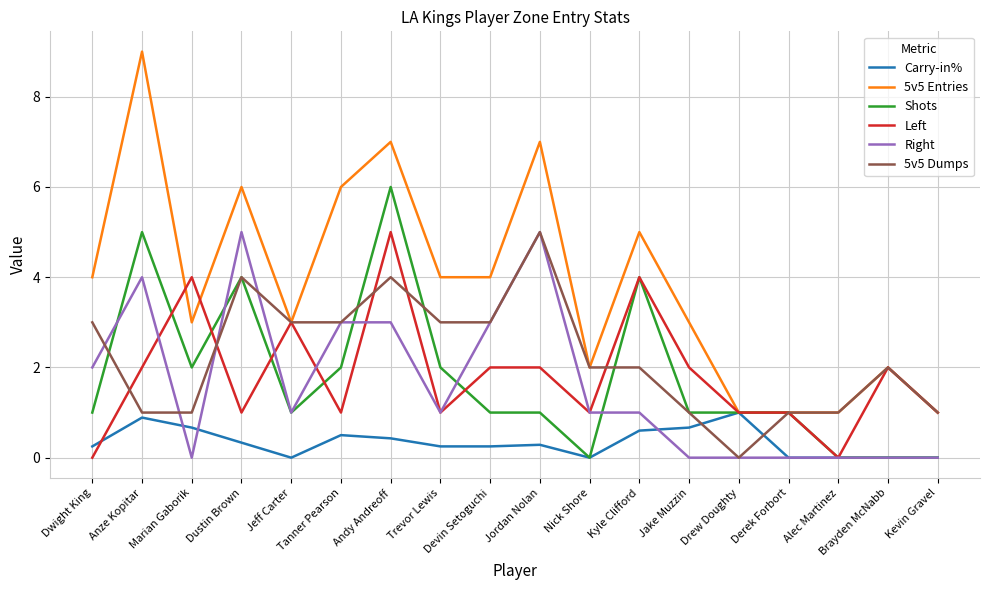

At which category does 5v5 Entries reach its first local valley?

Marian Gaborik